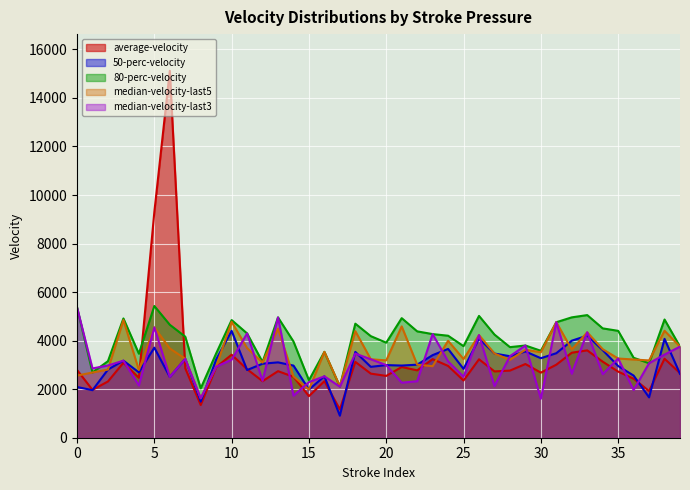

After their last crossing, which series has the higher values: median-velocity-last5 or average-velocity?

median-velocity-last5